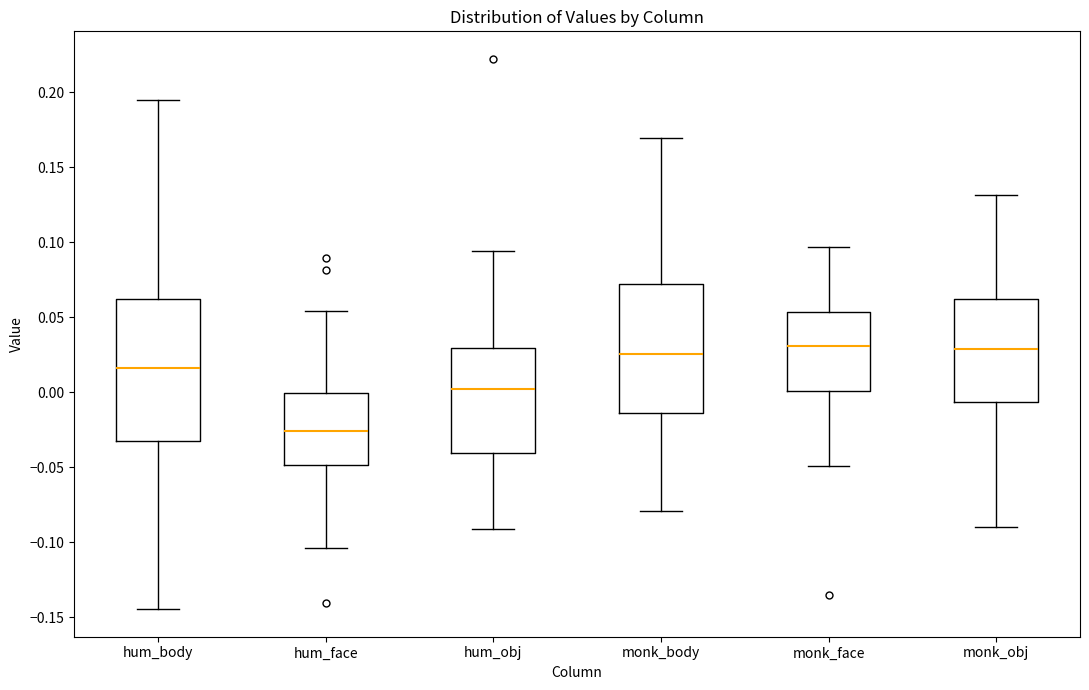

Reading left to right, transcribe this box plot: for each box, give where its median line is, the range the box spans, and where its two whiskers end, as read against the y-axis. The values are not printed on the chart, so give them approximately, as read against the axis.

hum_body: median 0.015, box -0.030 to 0.060, whiskers -0.145 to 0.195
hum_face: median -0.025, box -0.050 to 0.000, whiskers -0.105 to 0.055
hum_obj: median 0.000, box -0.040 to 0.030, whiskers -0.090 to 0.095
monk_body: median 0.025, box -0.015 to 0.070, whiskers -0.080 to 0.170
monk_face: median 0.030, box 0.000 to 0.055, whiskers -0.050 to 0.095
monk_obj: median 0.030, box -0.005 to 0.060, whiskers -0.090 to 0.130